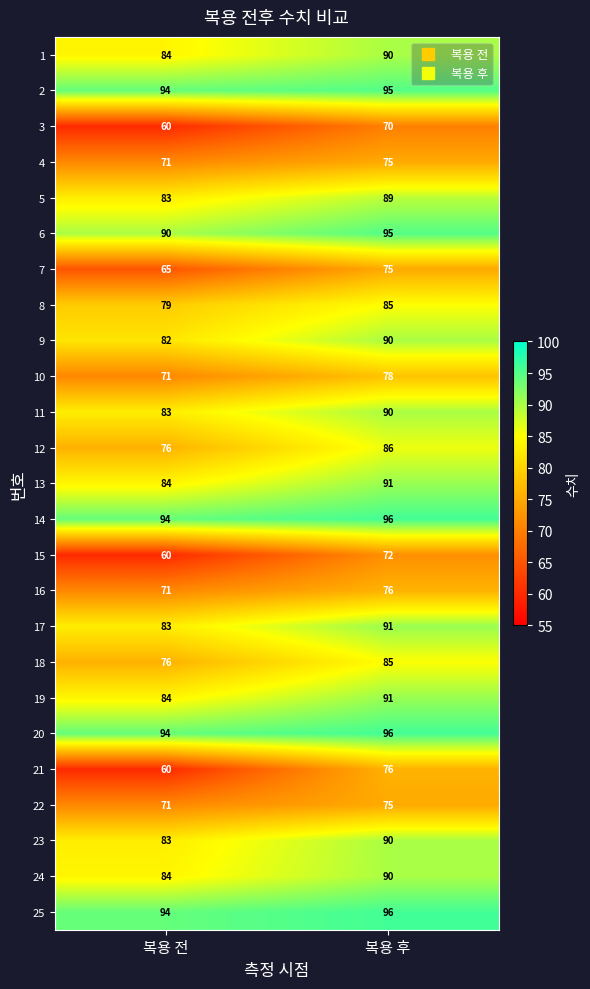

What is the sum of the 18 values at 복용 전 and 복용 후?

161